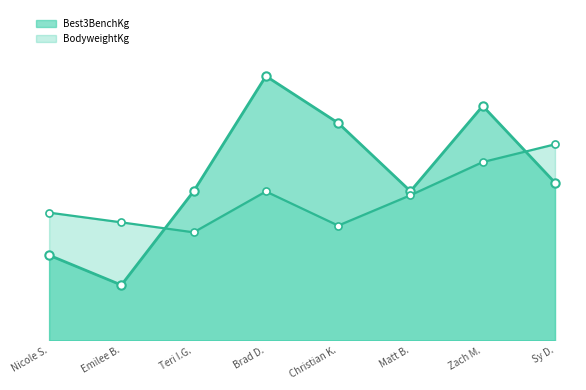

What is the total value across all series at Sy D.?

207.5